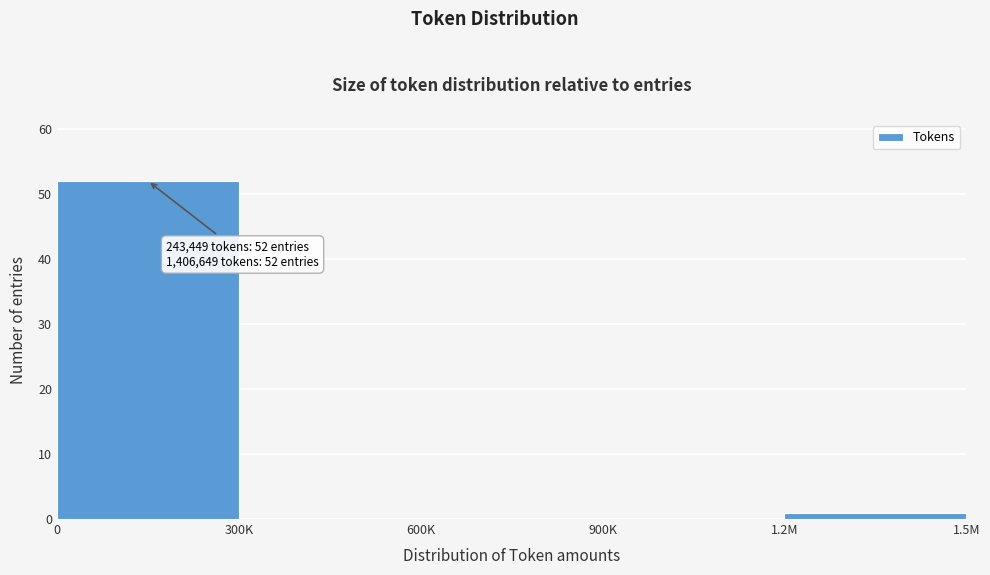

Reading right to left, what are all the values shown in this chart?

1.2M=1	900K=0	600K=0	300K=0	0=52